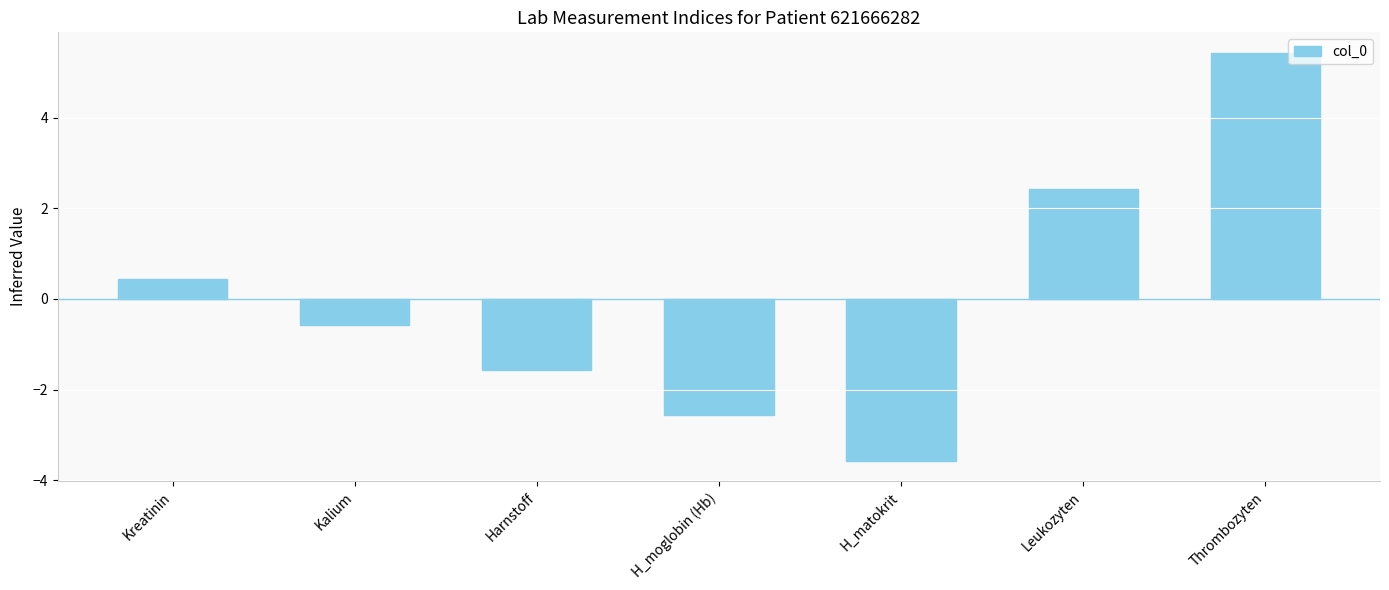

What is the maximum value shown in the chart?

5.4